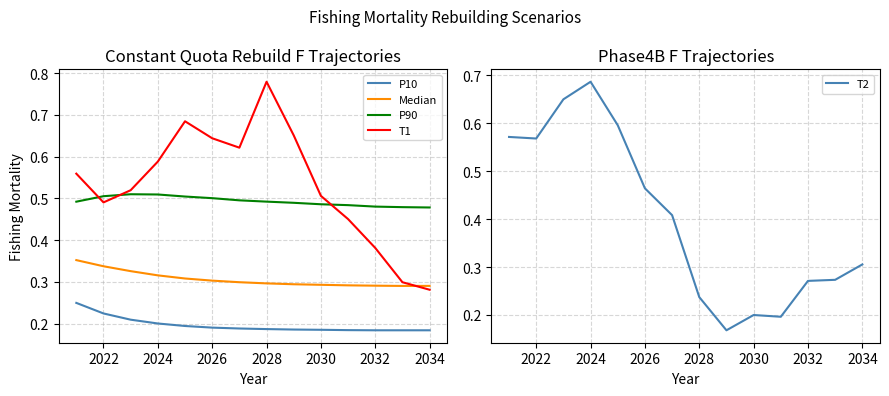

What are all the series names shown in the legend?

P10, Median, P90, T1, T2